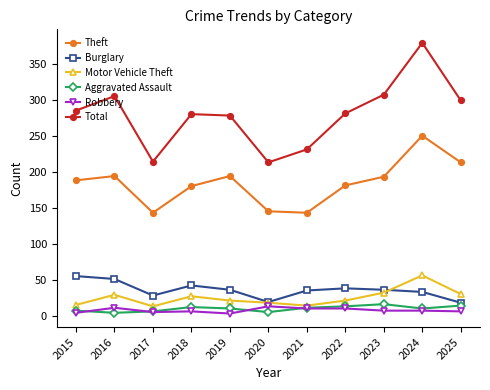

The Burglary series shows 22 at 2016. True or false?

False